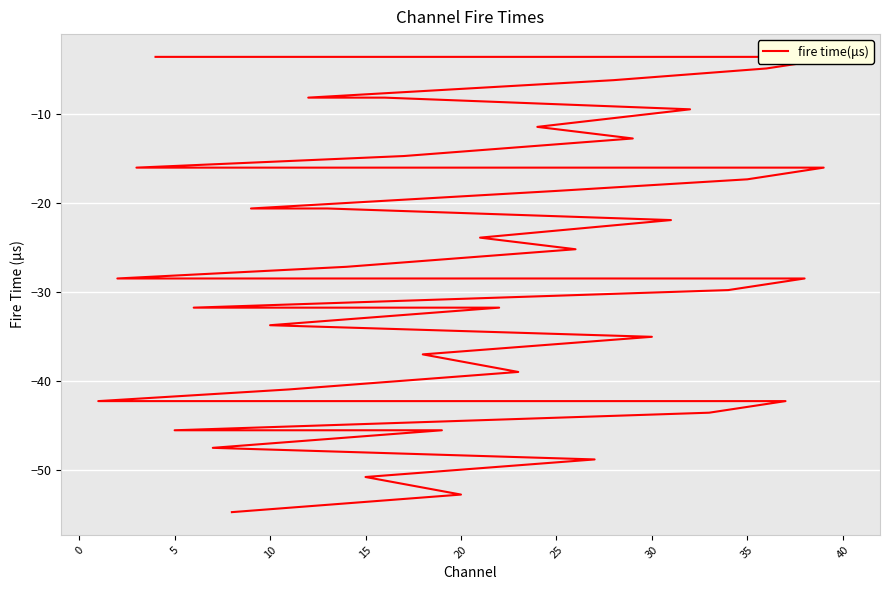

How many data points are above -27?

19